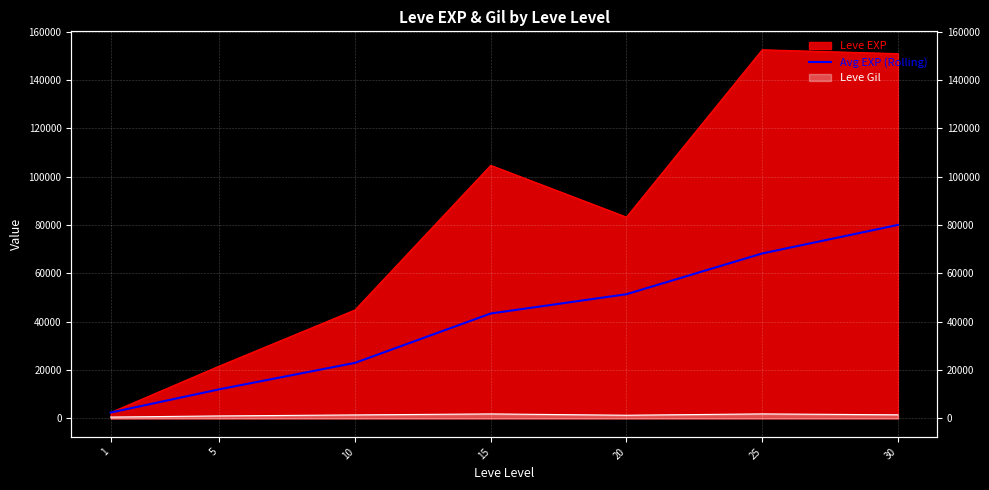

What is the value of the 7th point from the left?

80025.9